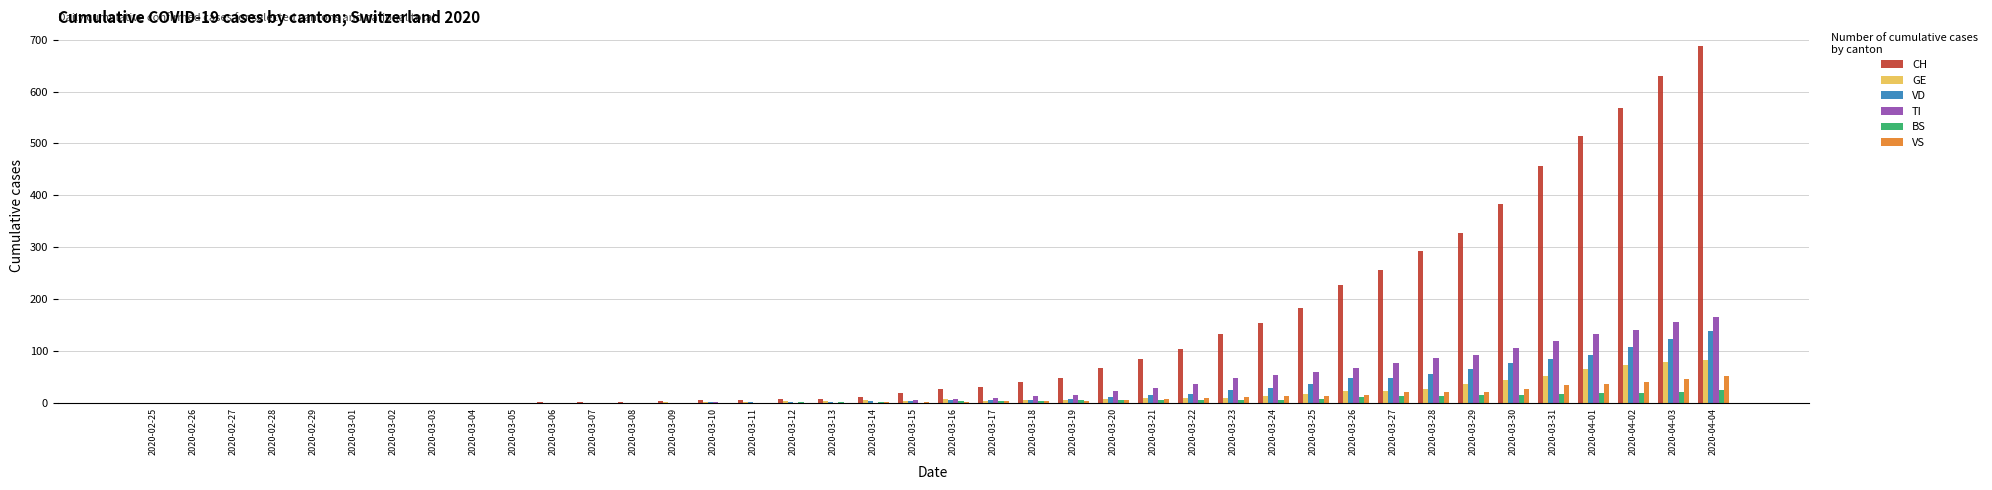

At which category is the sum across all series the highest?

2020-04-04